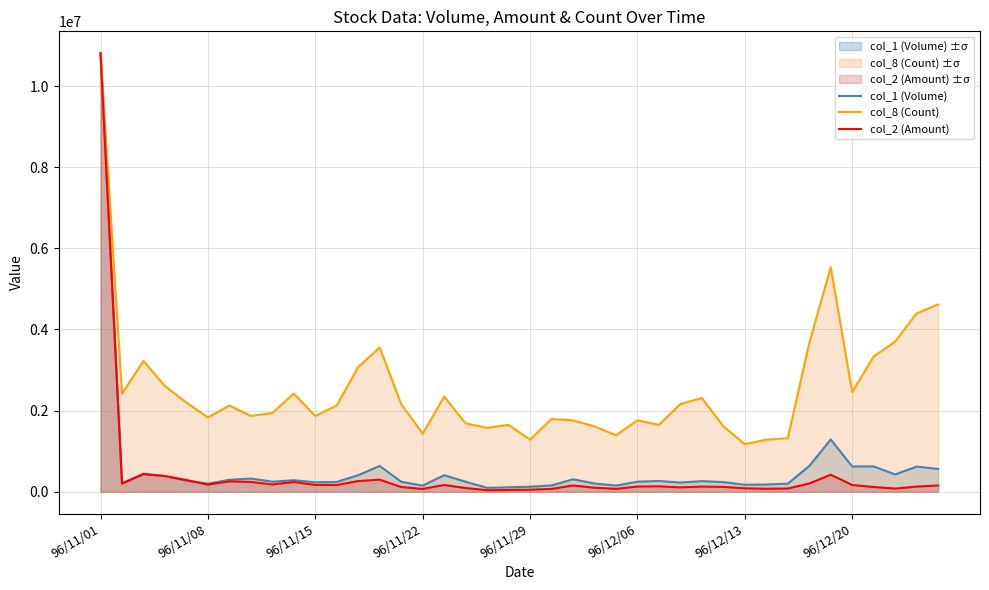

True or false: col_1 (Volume) and col_8 (Count) intersect in this chart.

False